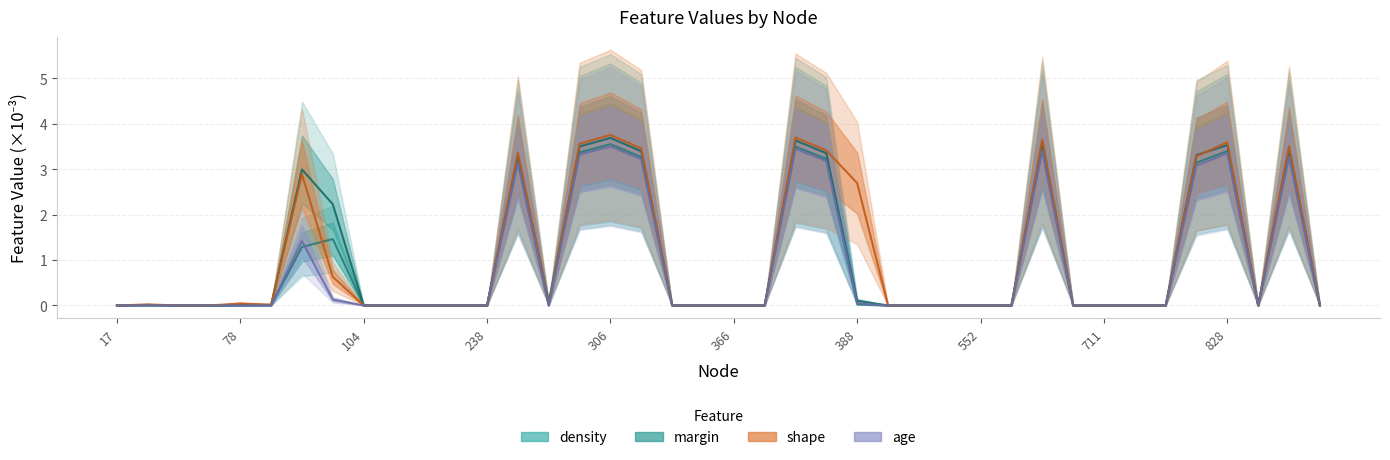

What are all the series names shown in the legend?

density, margin, shape, age